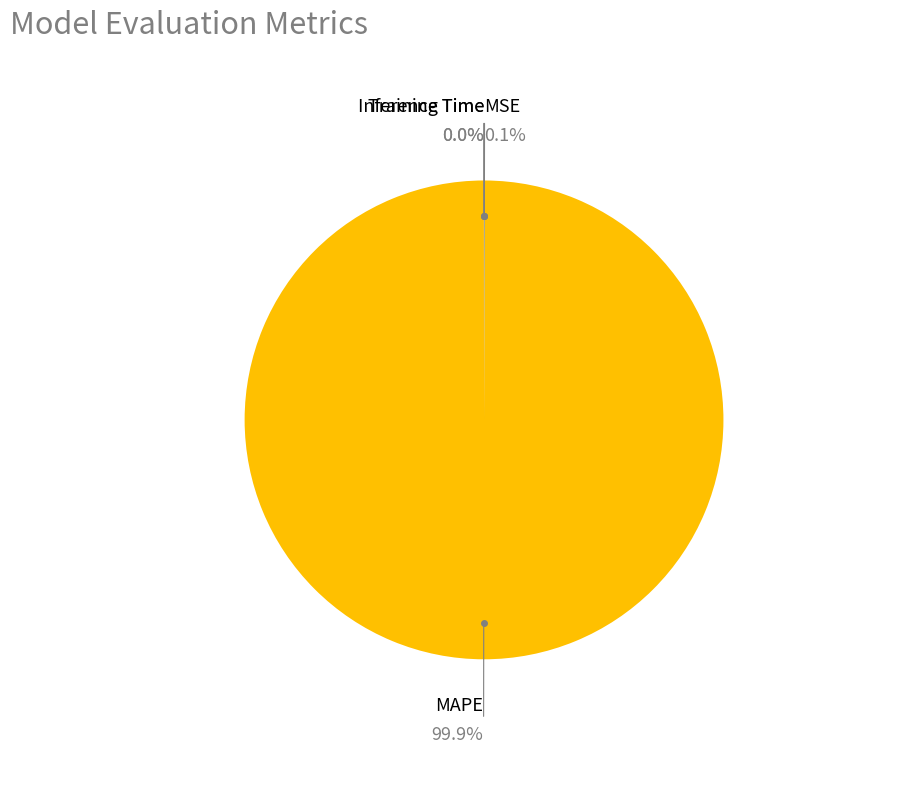

Is there any slice that represents more than half of the pie?

Yes